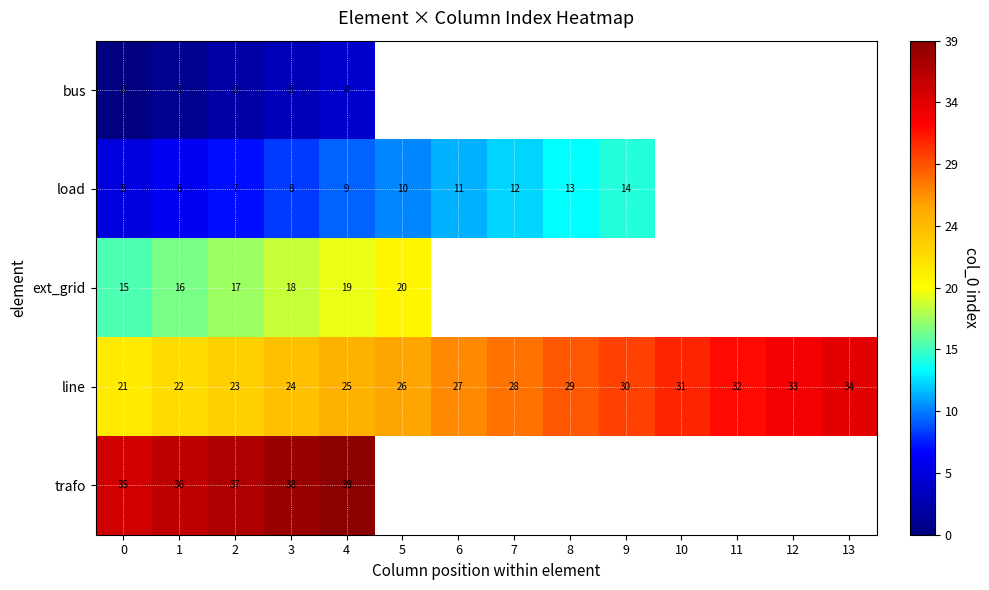

Is it true that load equals 13 at 8?

True